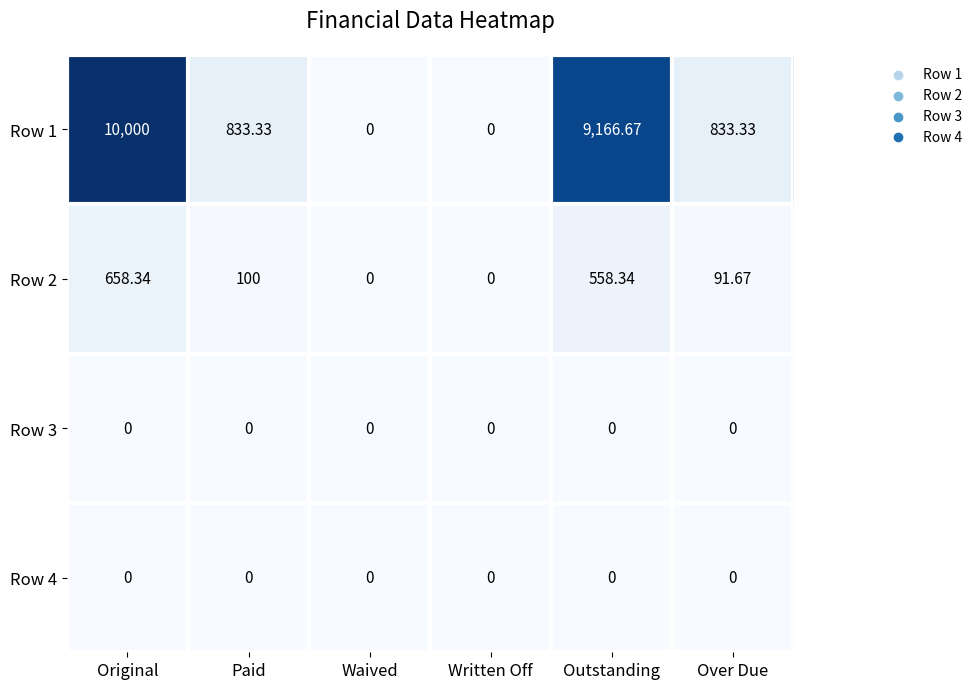

Which category has the highest value across all series?

Original